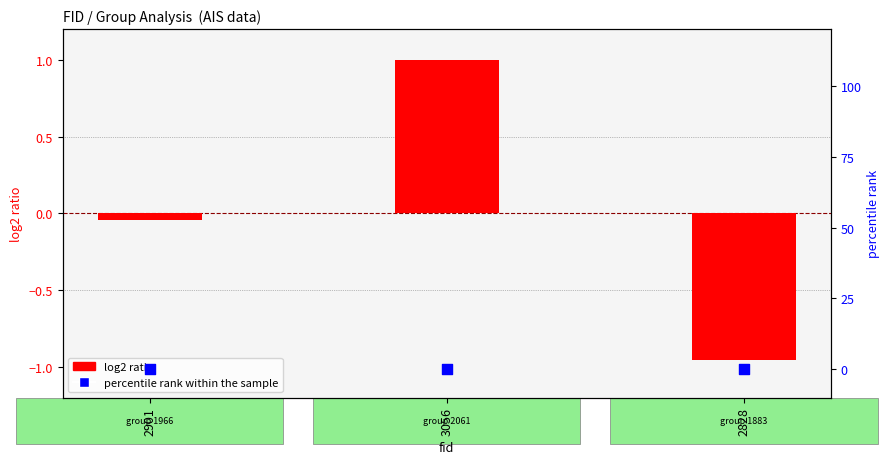

Which series reaches the maximum Y coordinate?

log2 ratio